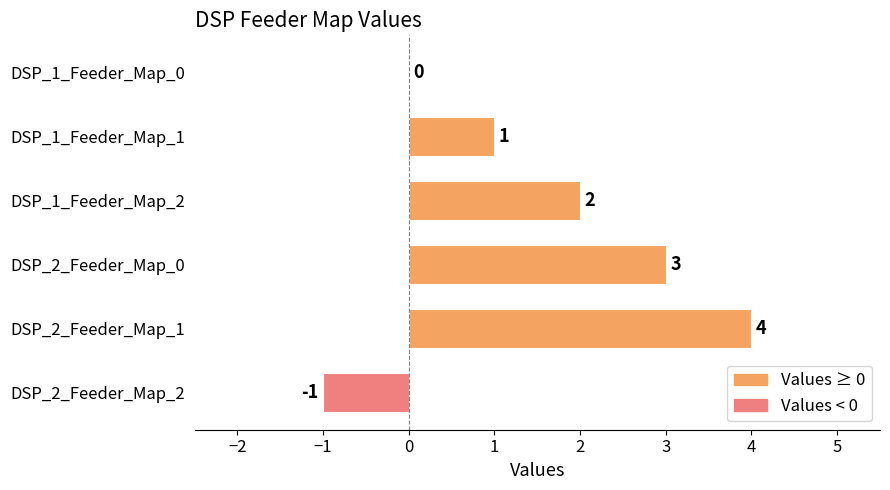

Which has a higher value, DSP_1_Feeder_Map_2 or DSP_2_Feeder_Map_1?

DSP_2_Feeder_Map_1